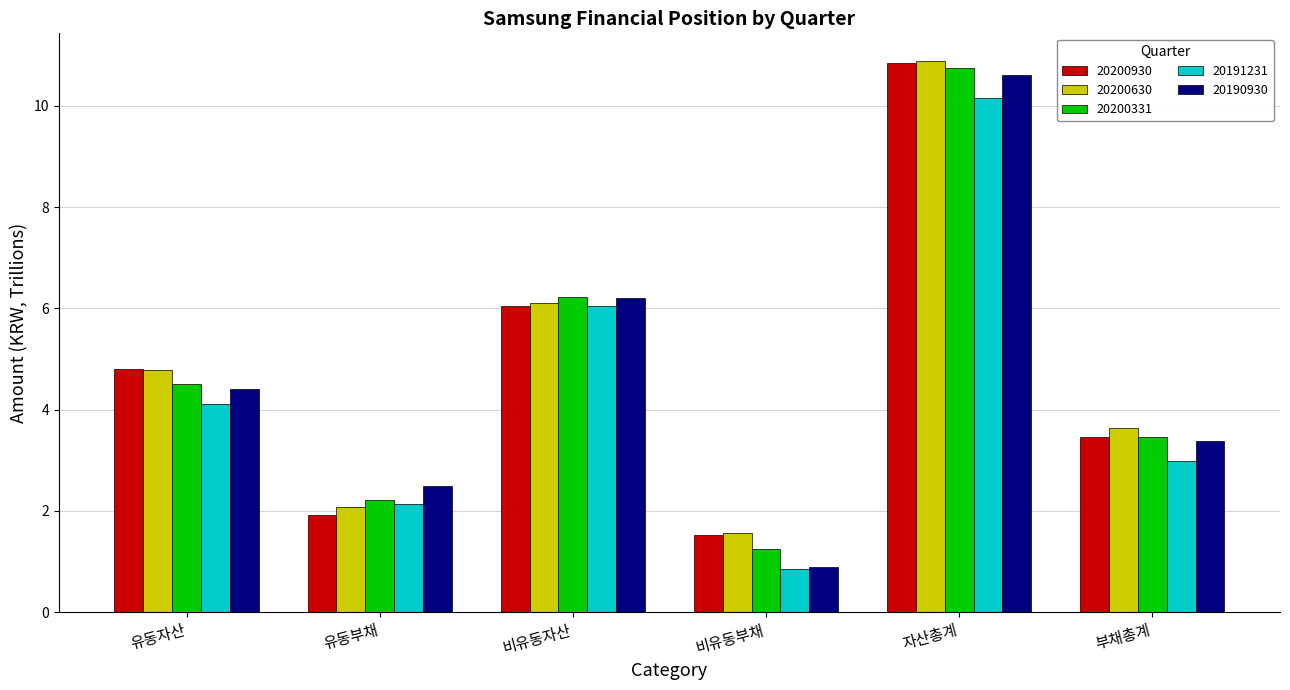

List the labels in order of 20190930 value, largest first.

자산총계, 비유동자산, 유동자산, 부채총계, 유동부채, 비유동부채